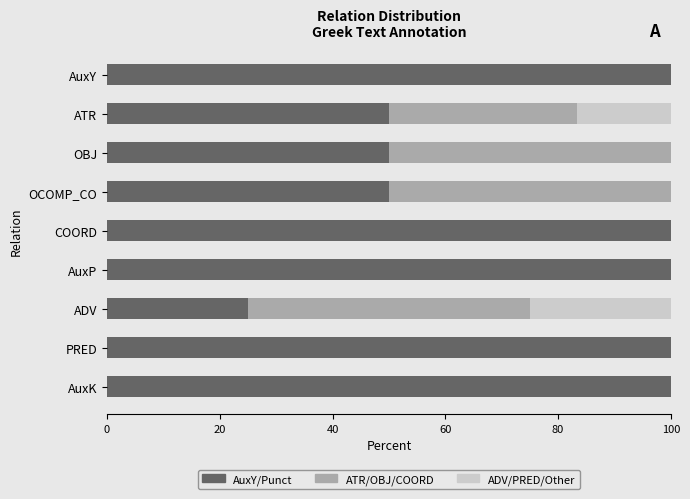

What is the sum of the AuxY/Punct values at COORD and AuxK?

200.0